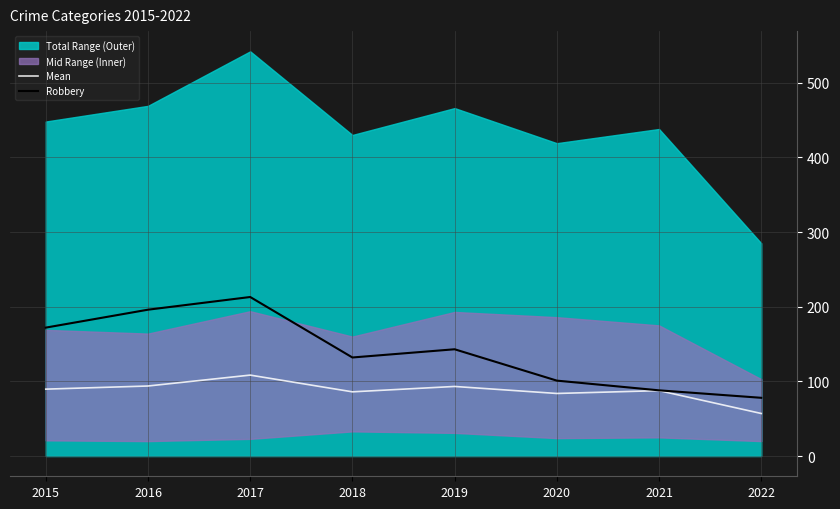

What is the smallest value displayed?

57.0